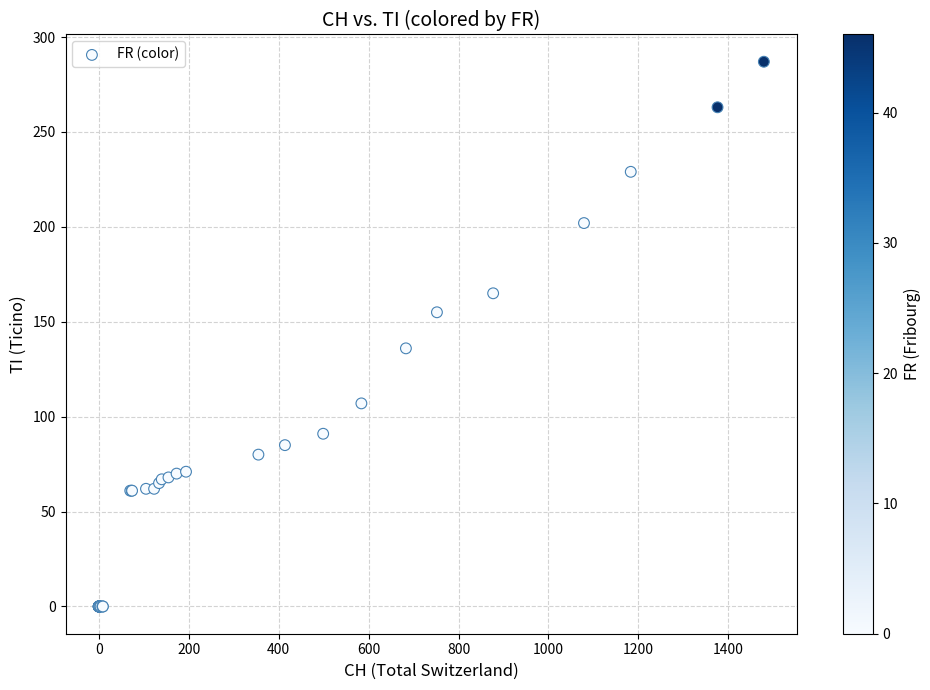

What Y value in the scatter plot is closest to 143?

136